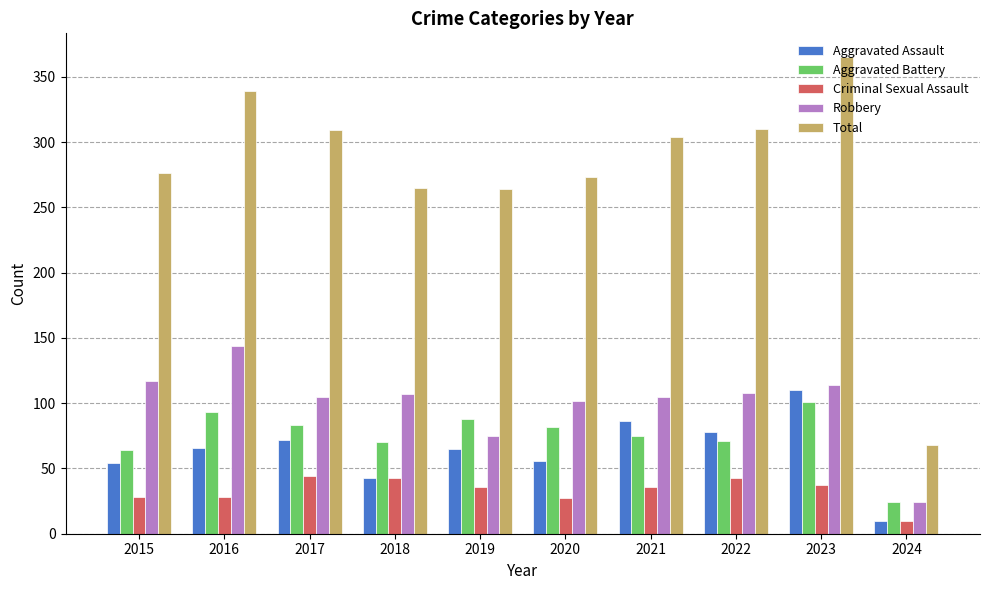

Where does the Robbery series first go above 107?

2015